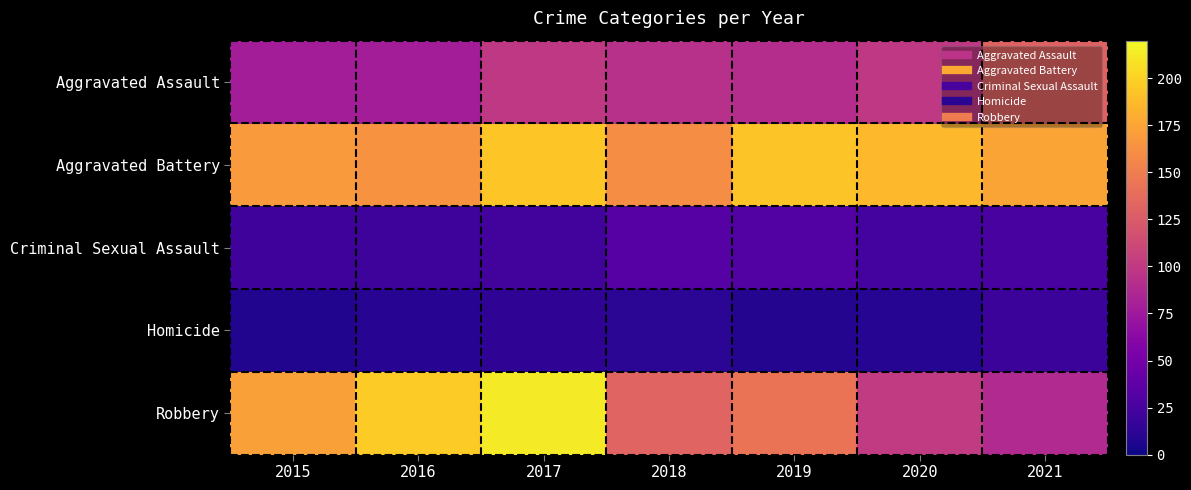

At how many categories does at least one series exceed 199?

1